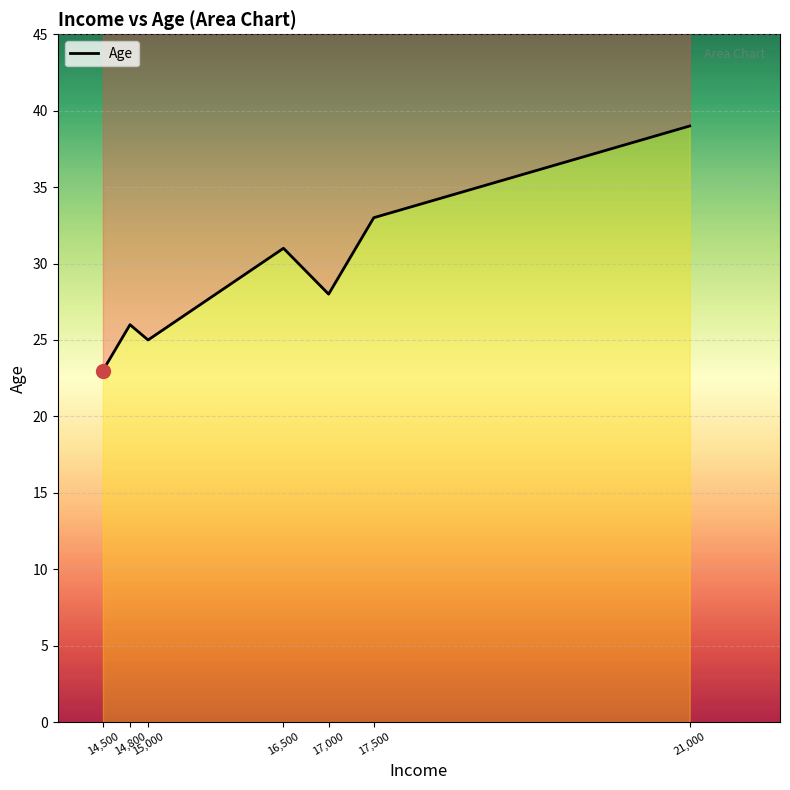

Rank the categories by value from lowest to highest.

14,500, 15,000, 14,800, 17,000, 16,500, 17,500, 21,000